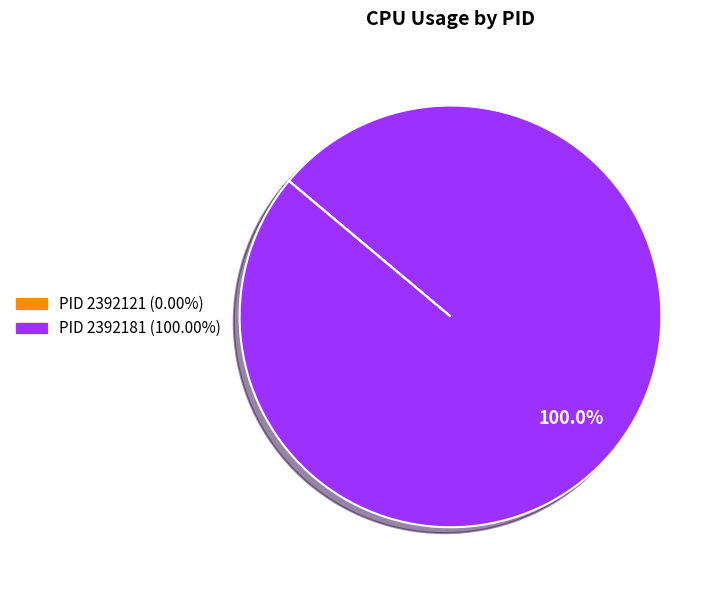

To the nearest percent, what is the average slice percentage?

50%